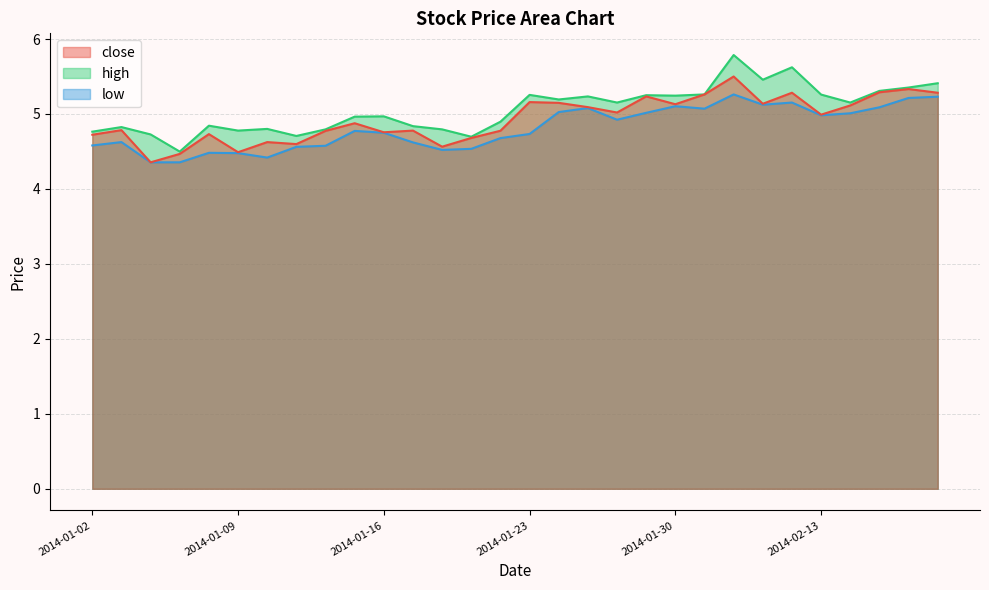

What is the approximate value of close at 2014-02-11?

5.1